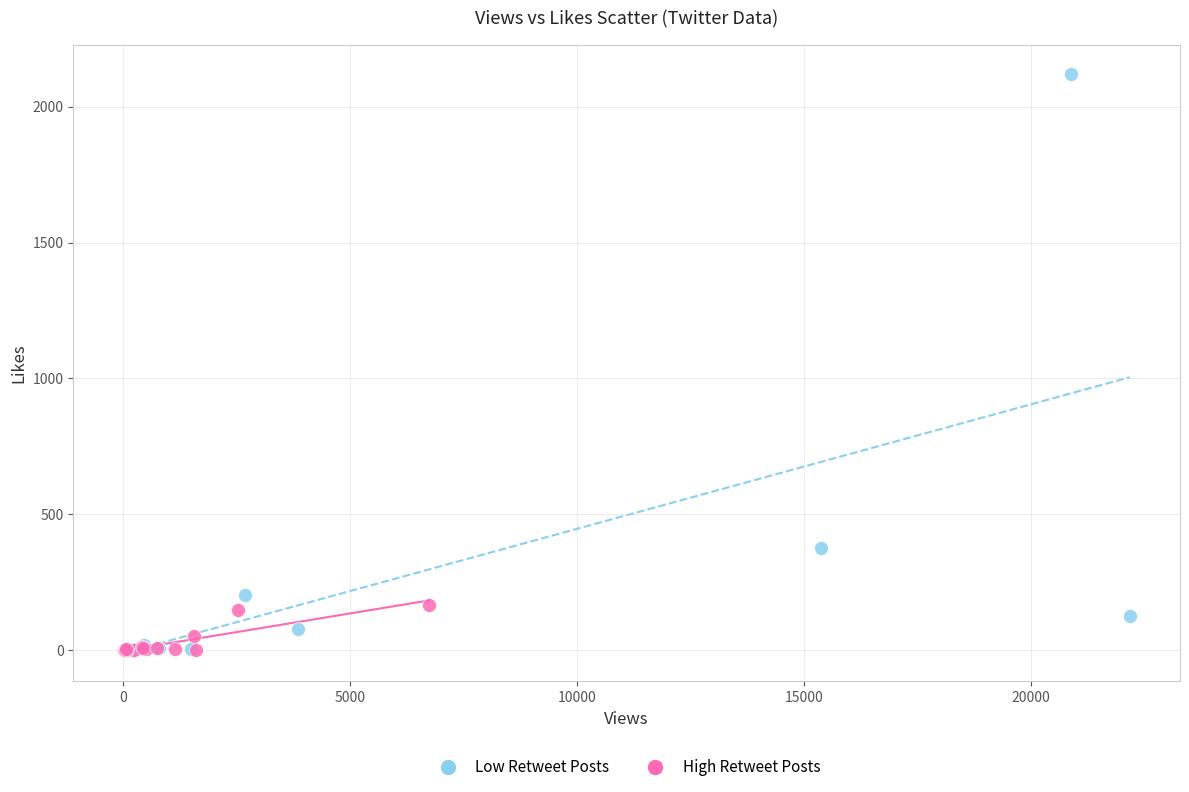

Which series has the widest spread of Y values?

Low Retweet Posts